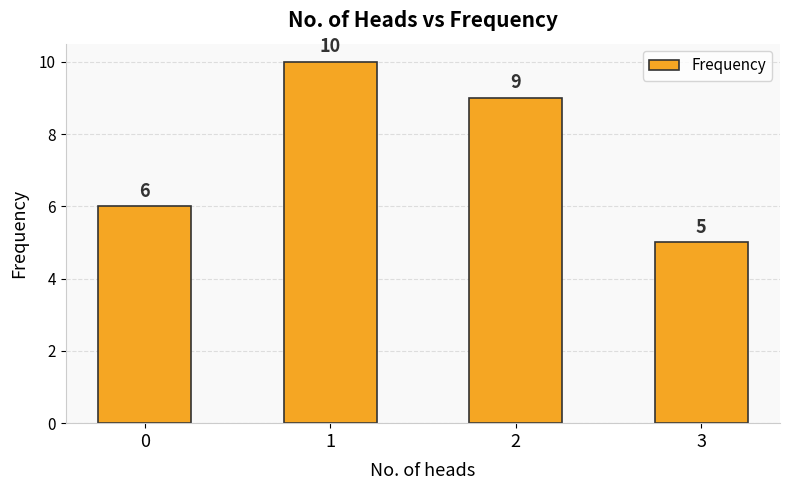

At which label does the data first exceed 9?

1